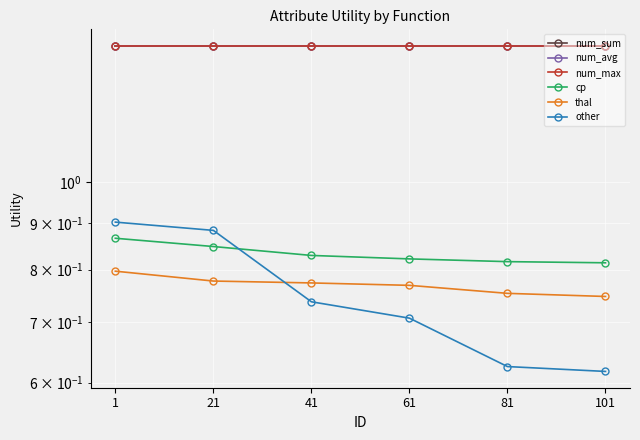

What are all the series names shown in the legend?

num_sum, num_avg, num_max, cp, thal, other